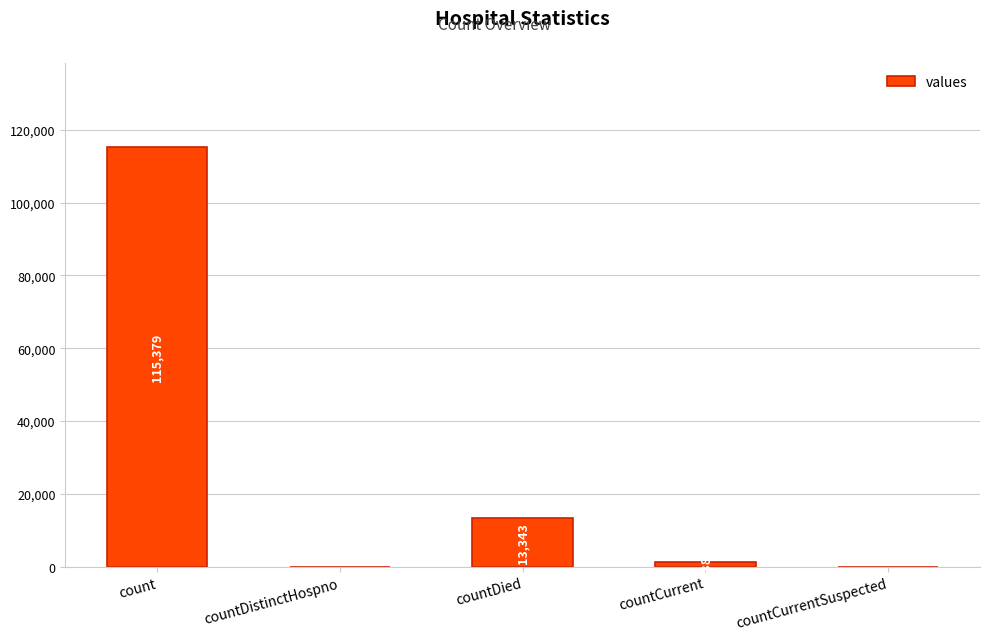

Reading right to left, transcribe all the data shown in this chart.

countCurrentSuspected=0	countCurrent=1383	countDied=13343	countDistinctHospno=0	count=115379